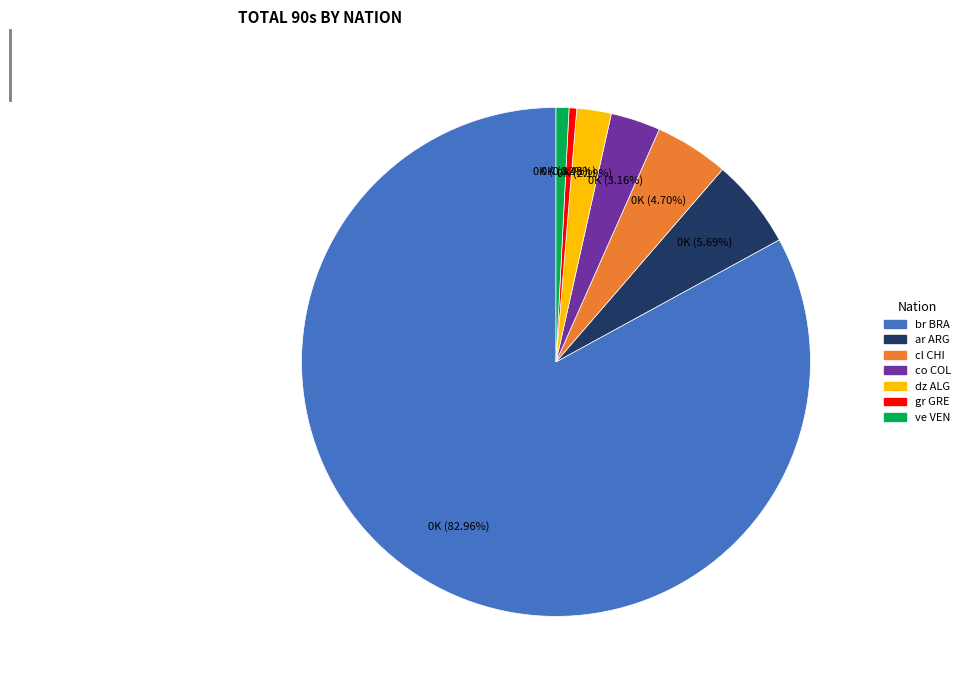

To the nearest percent, what portion does dz ALG represent?

2%